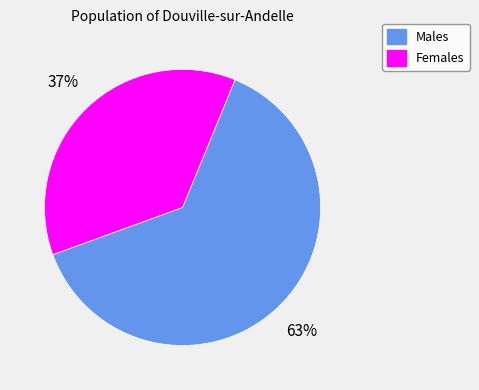

To the nearest percent, what is the combined percentage of Males and Females?

100%